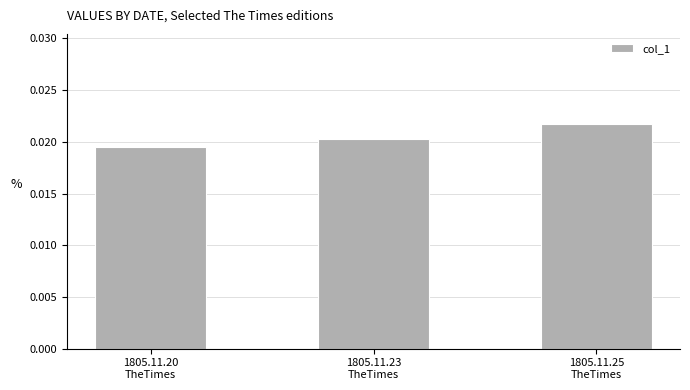

Does the chart contain stacked bars?

No